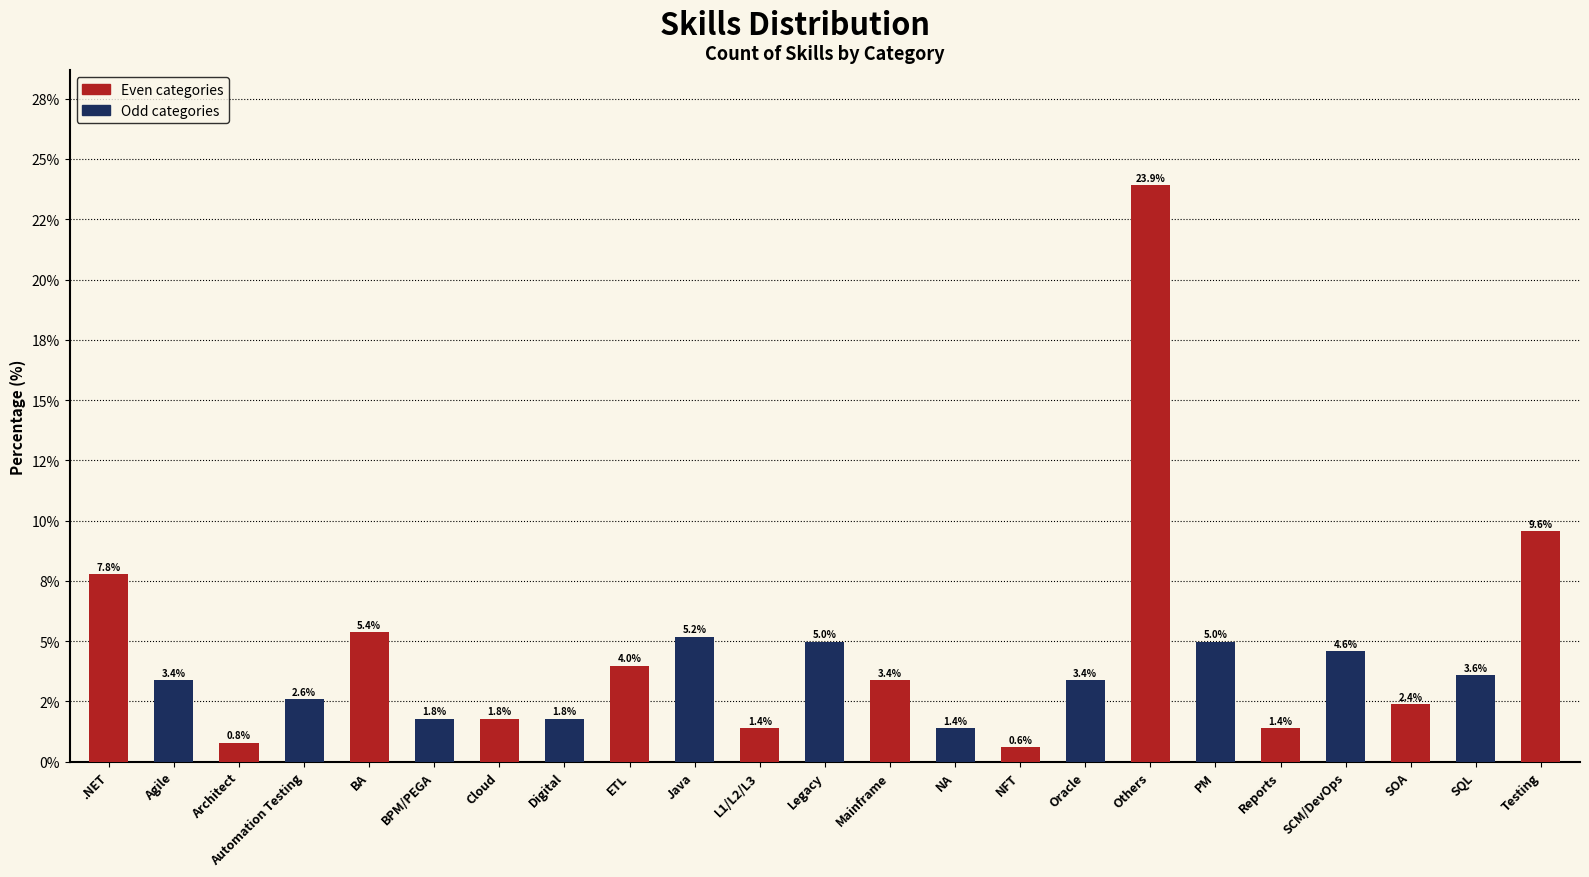

What is the value of the 19th bar from the left?

1.4